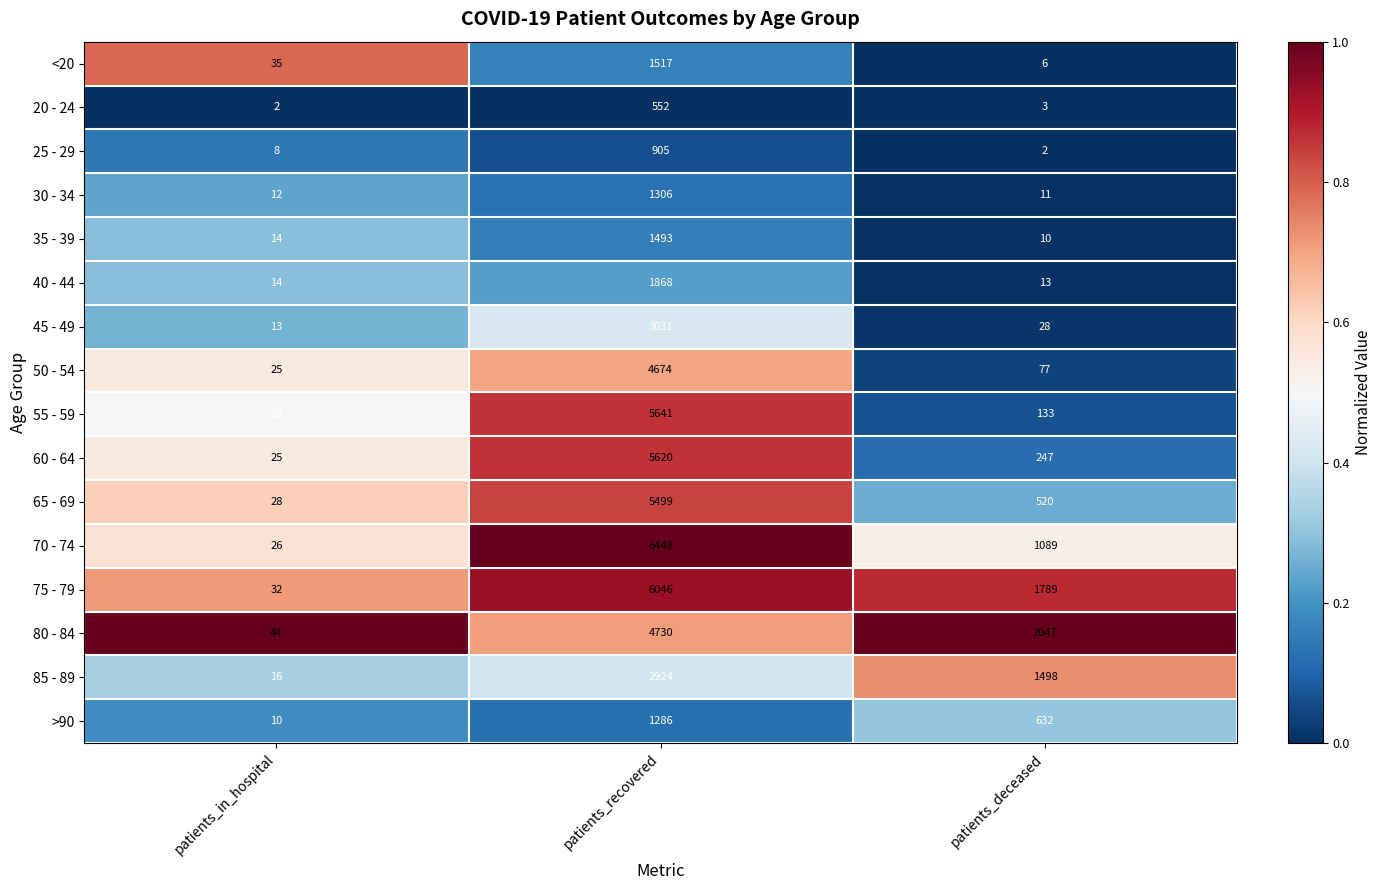

At which label is >90 closest to 648?

patients_deceased